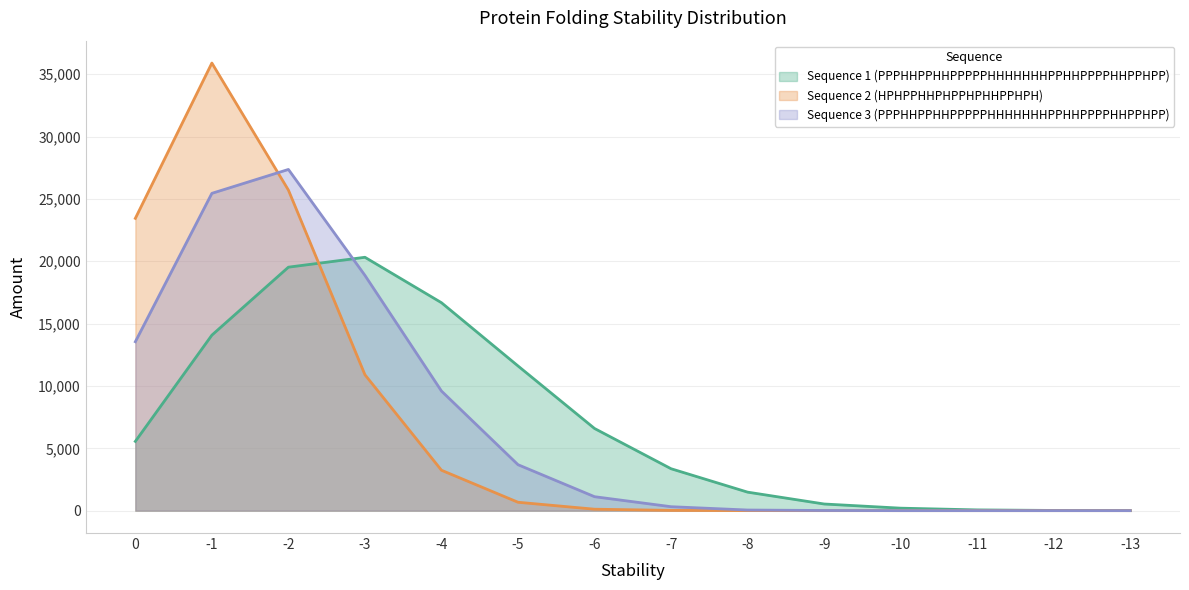

How many intersections are there between Sequence 3 (PPPHHPPHHPPPPPHHHHHHHPPHHPPPPHHPPHPP) and Sequence 2 (HPHPPHHPHPPHPHHPPHPH)?

1